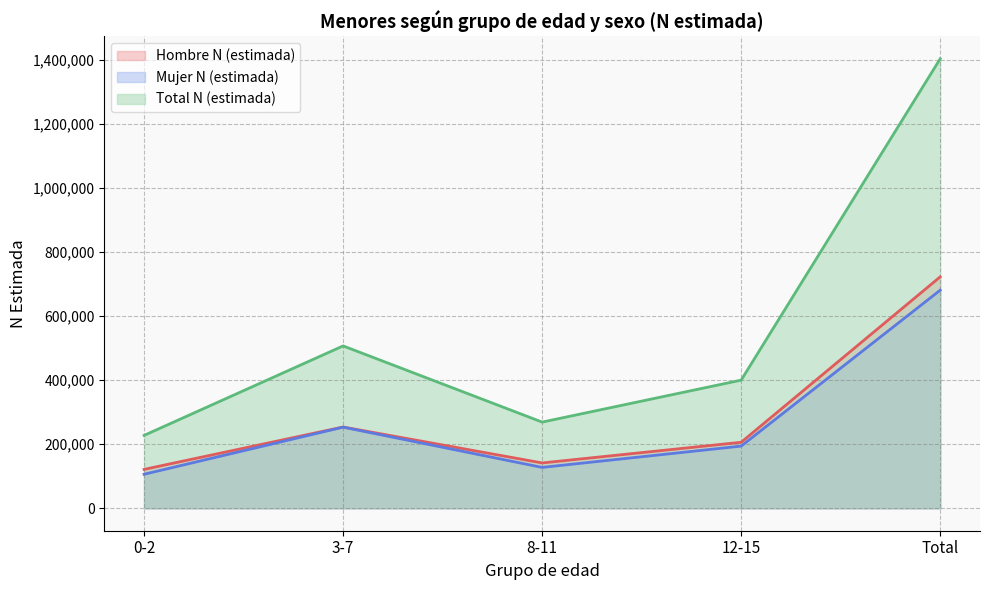

True or false: Mujer N (estimada) and Hombre N (estimada) cross at least once.

False